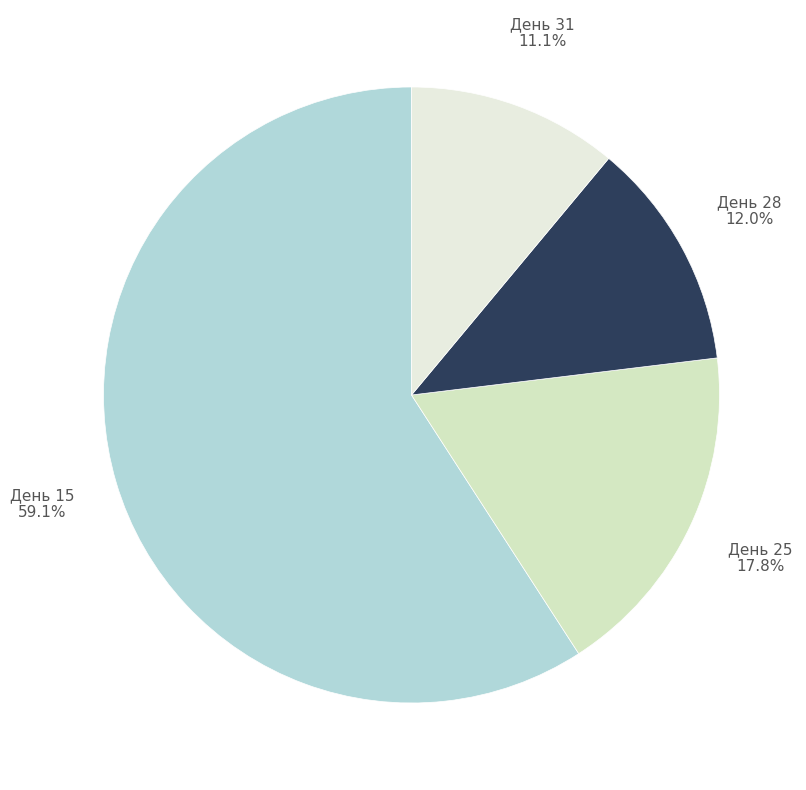

Which slice represents more than half of the pie?

День 15